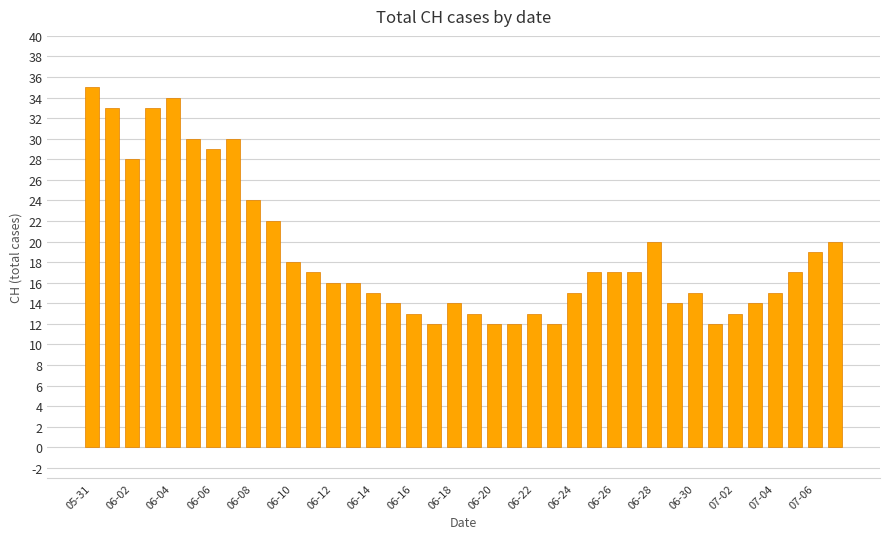

What is the average value?

19